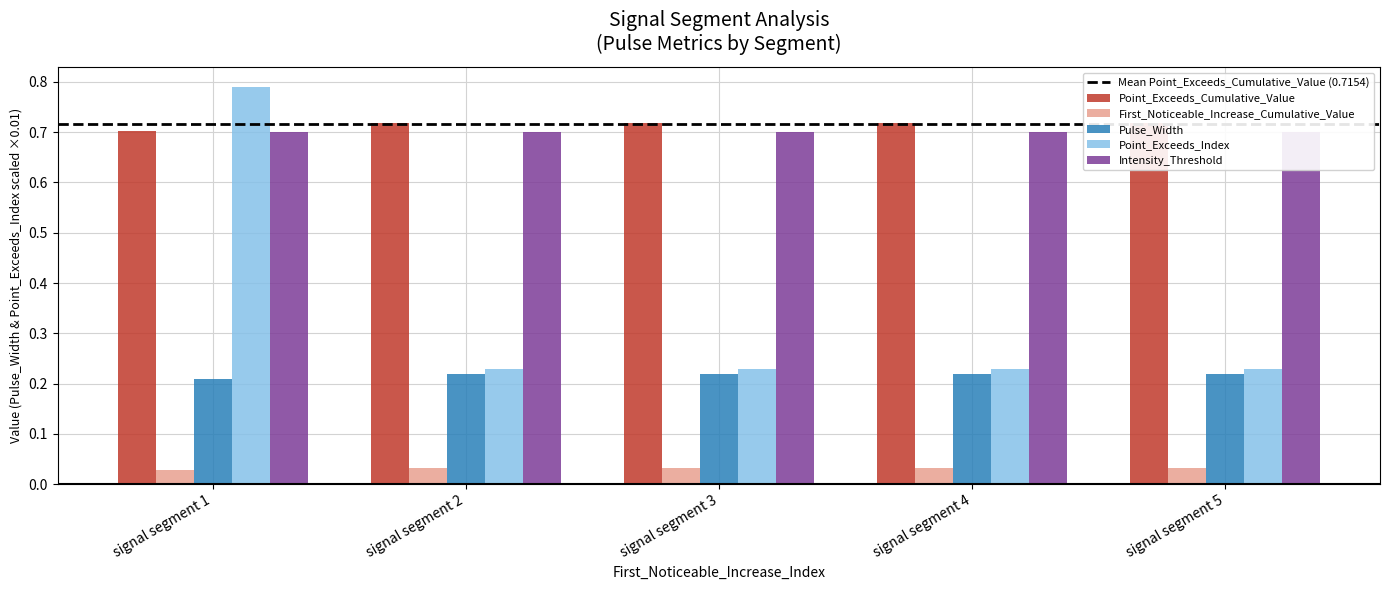

Where is Point_Exceeds_Cumulative_Value nearest to the value 0?

signal segment 2